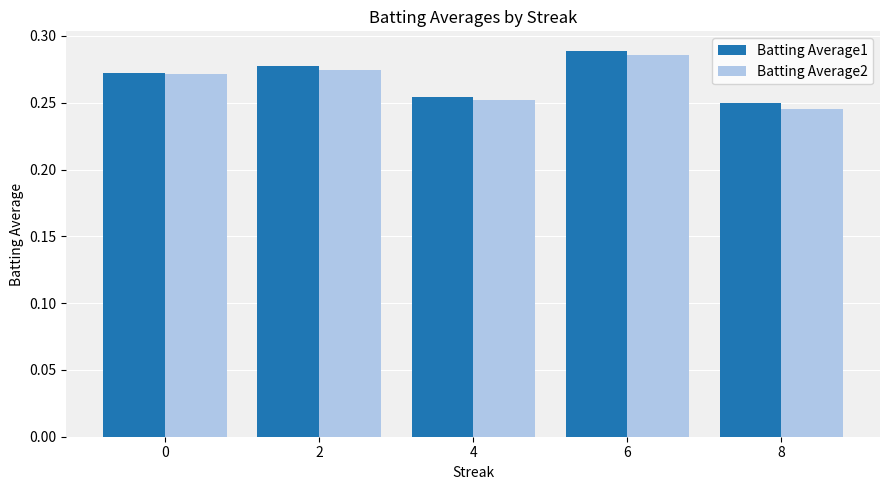

What is the total value across all series at 4?

0.5